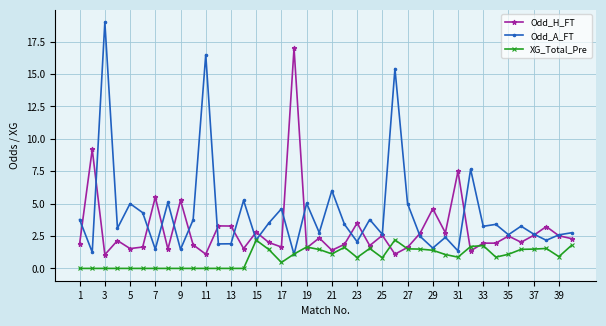

In Odd_A_FT, how many points are higher than both neighbors (excluding endpoints)?

14